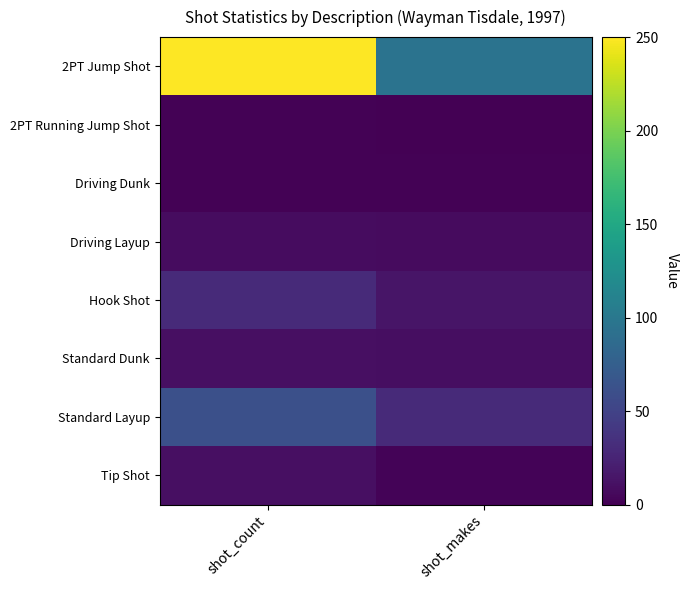

Which series has the largest range (max minus min)?

2PT Jump Shot